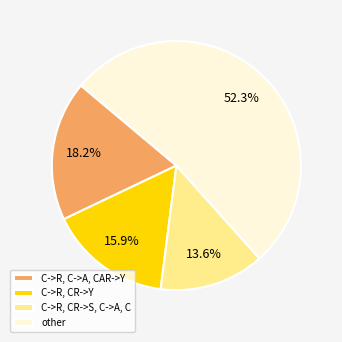

What is the largest slice in the pie chart?

other